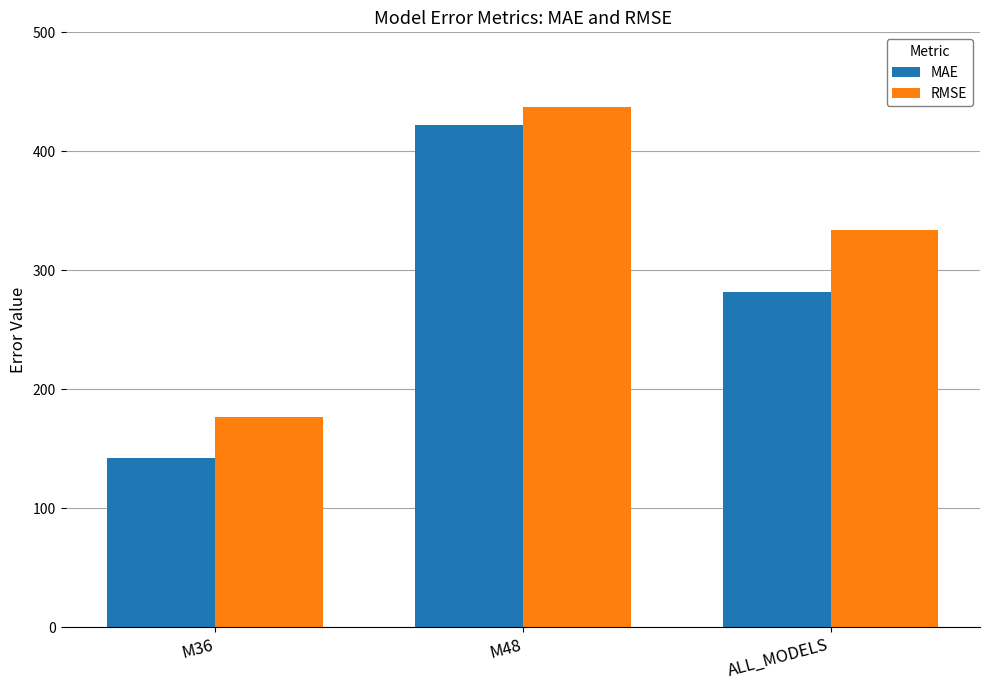

Is the value of RMSE at M36 greater than the value of MAE at M48?

No